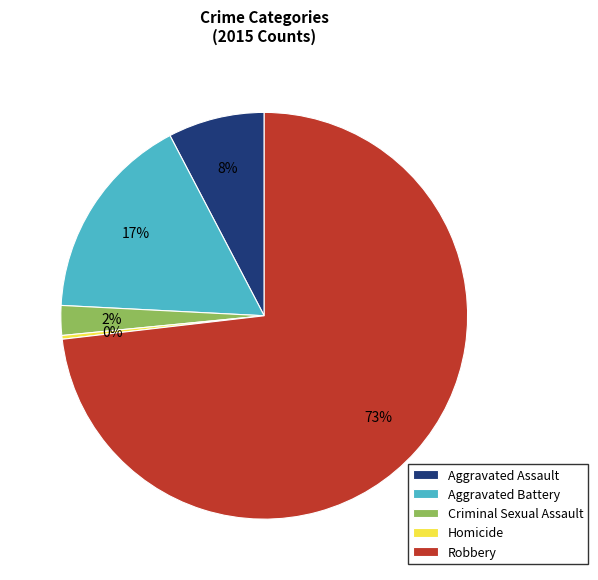

To the nearest percent, what is the average slice percentage?

20%